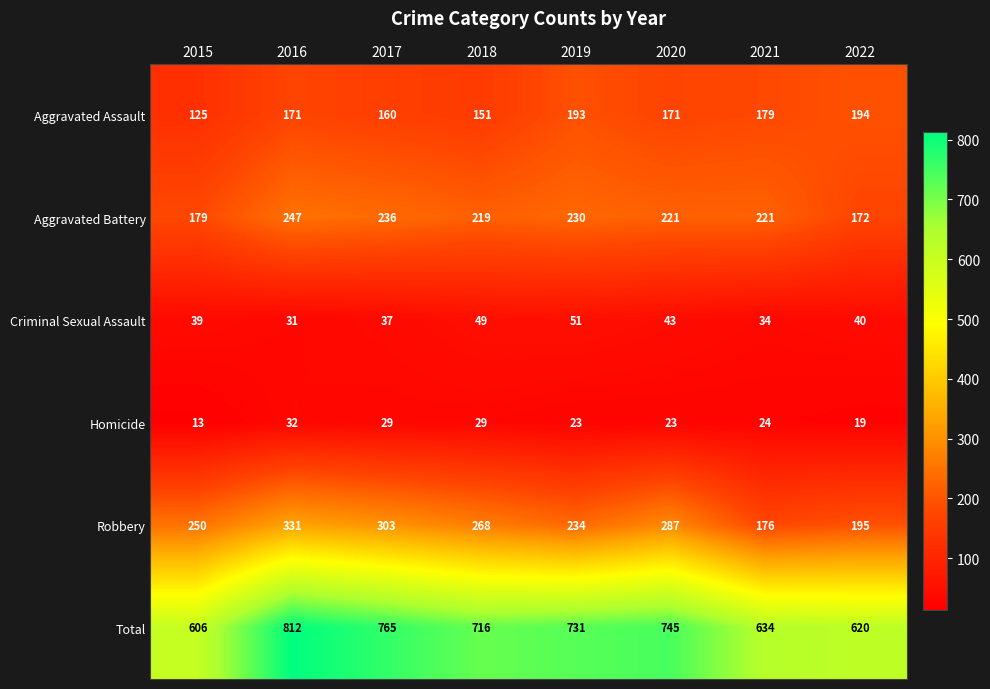

What is the minimum value shown in the chart?

13